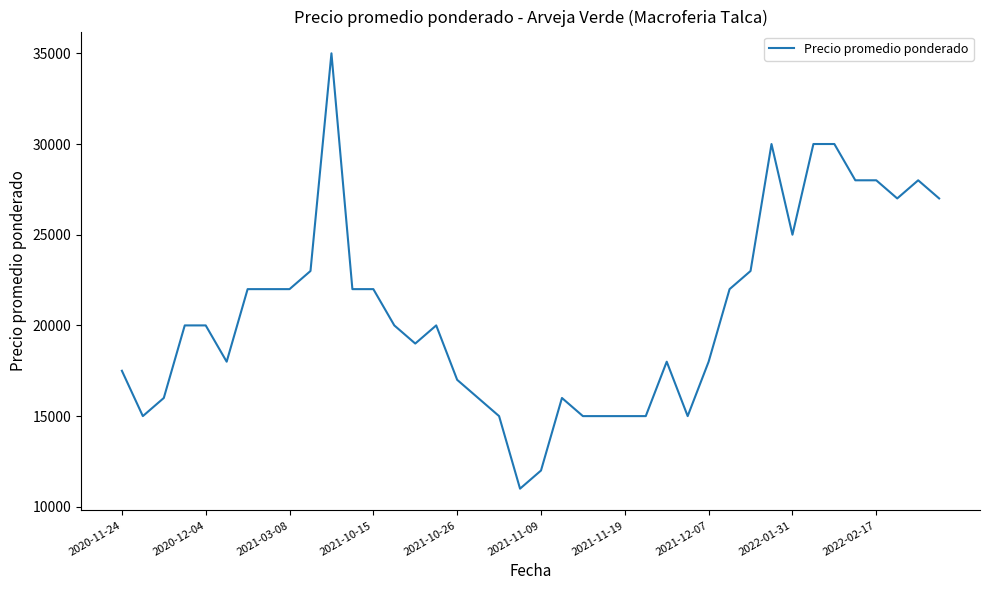

What is the maximum value shown in the chart?

35000